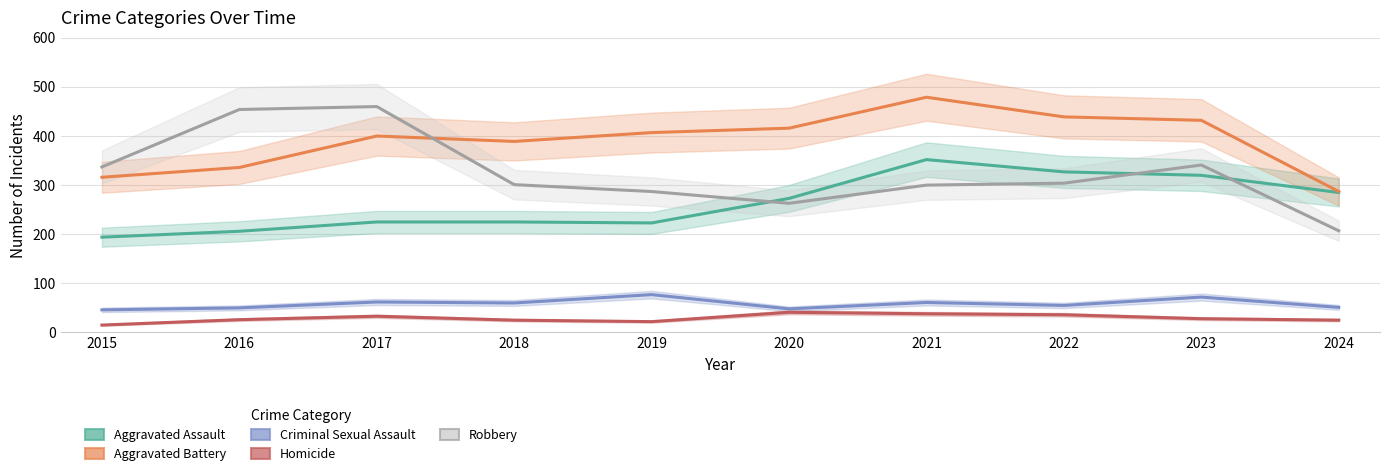

What are all the series names shown in the legend?

Aggravated Assault, Aggravated Battery, Criminal Sexual Assault, Homicide, Robbery